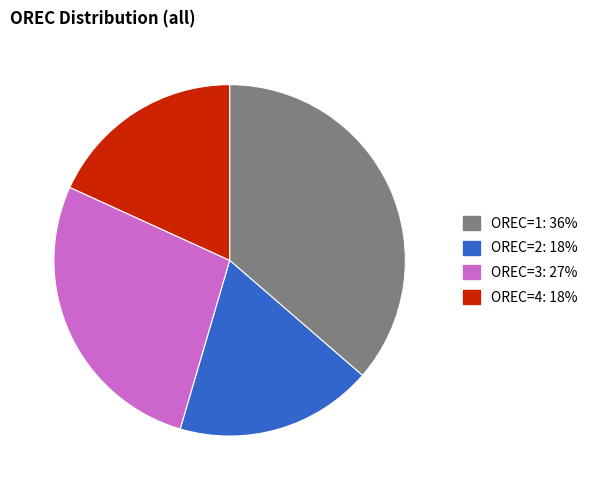

Does any single category account for the majority?

No